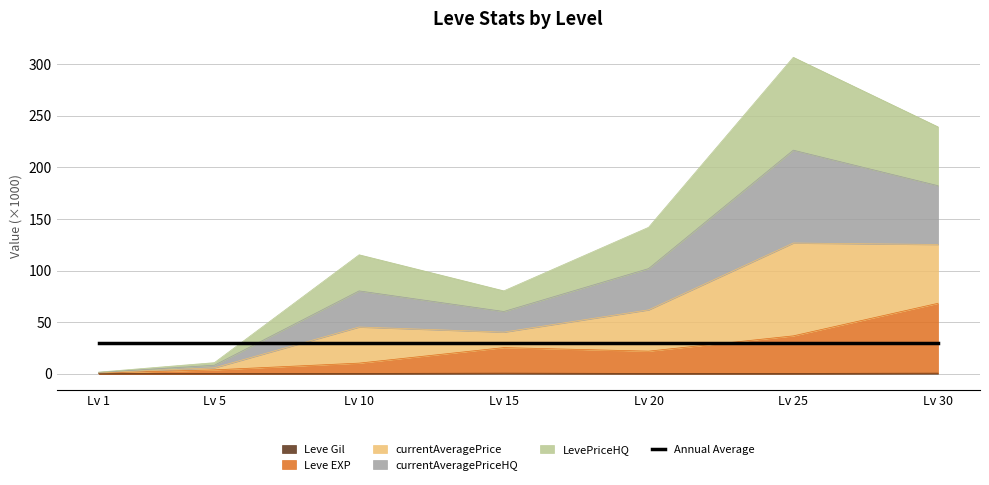

What is the difference between the second highest and minimum values in the currentAveragePrice series?

237.7